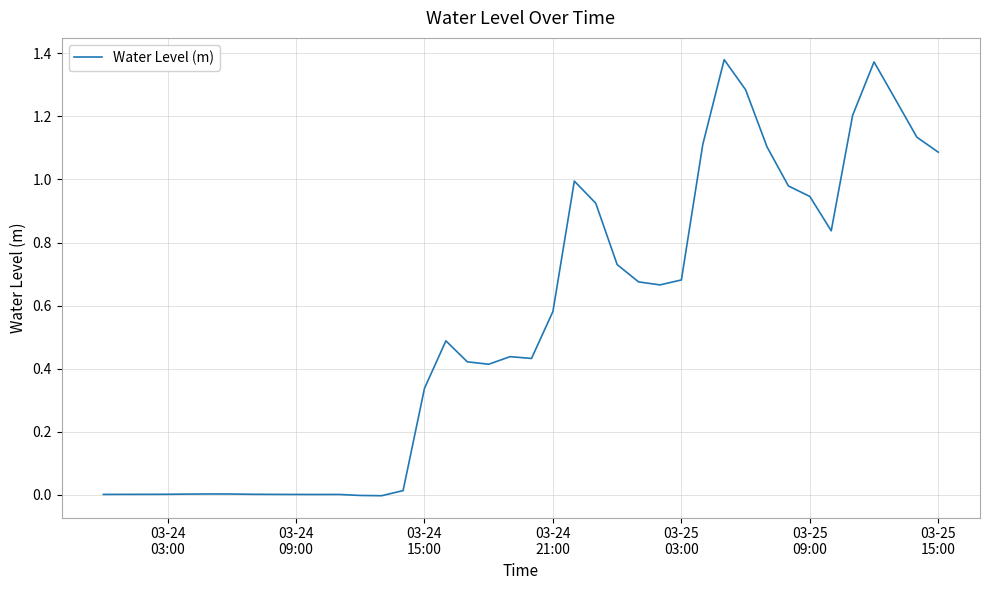

How many lines are shown in the chart?

1